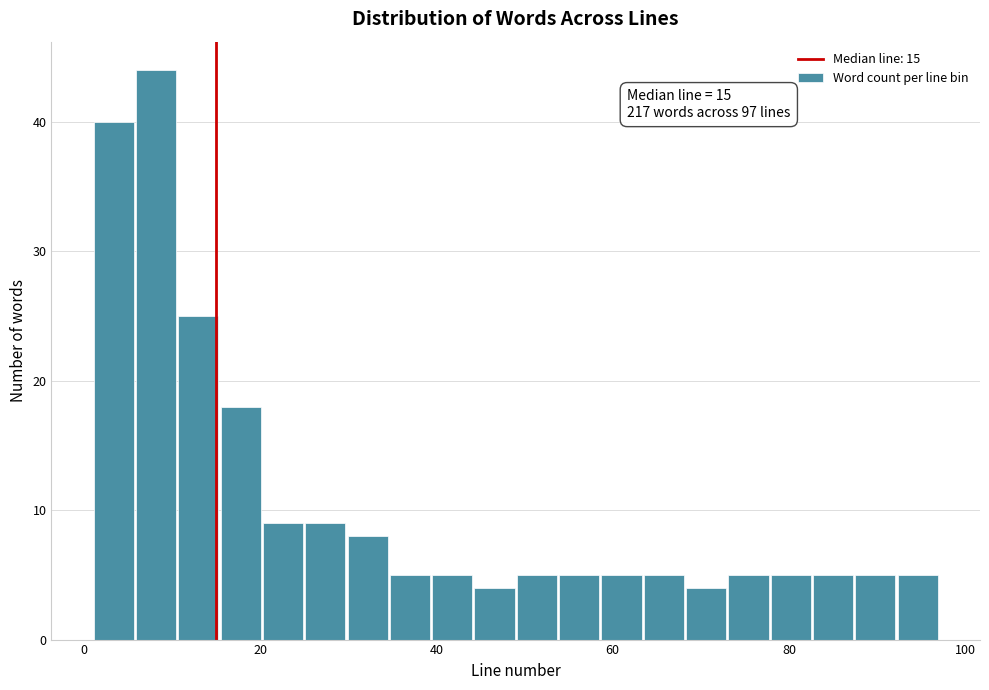

Around what value on the x-axis is the tallest bar? Give the approximate position of its centre, as read against the axis.

8